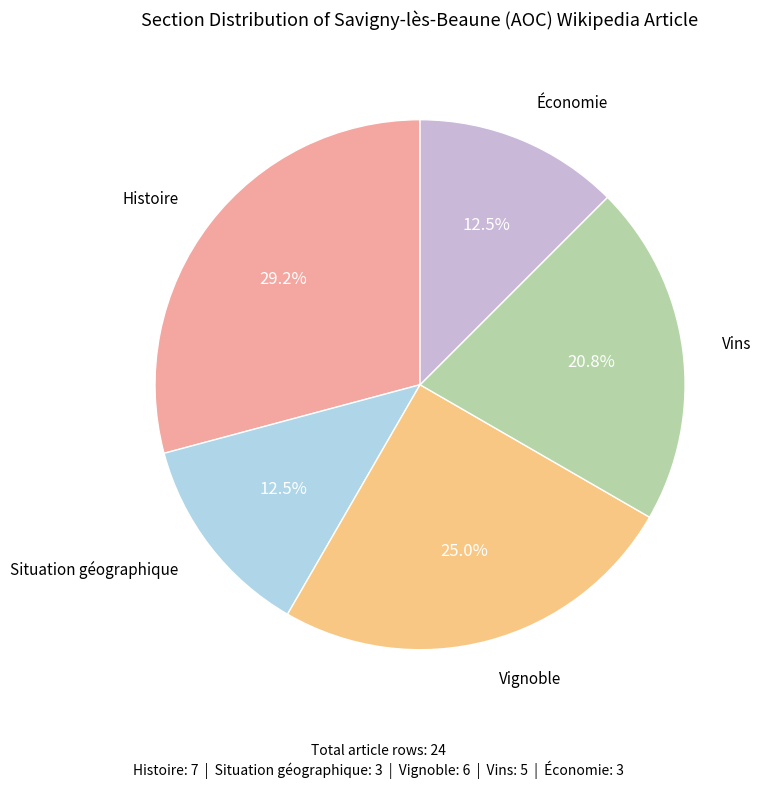

Is there a majority slice in this chart?

No